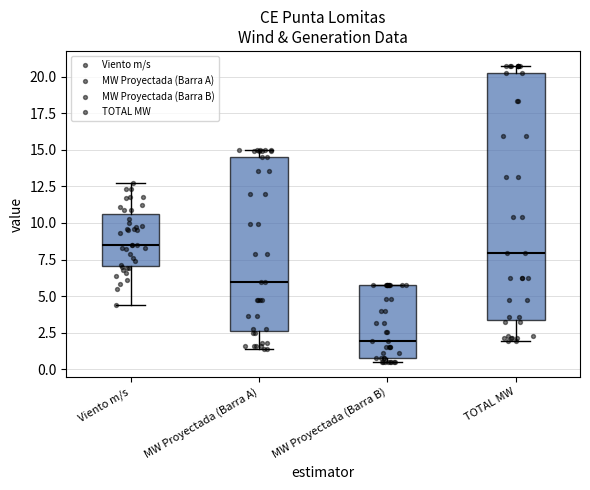

Reading left to right, read every box against the y-axis: the position of its median line, the range the box covers, and the ends of its whiskers. The values are not printed on the chart, so give them approximately, as read against the axis.

Viento m/s: median 8.5, box 7.0 to 10.5, whiskers 4.5 to 12.5
MW Proyectada (Barra A): median 6.0, box 2.5 to 14.5, whiskers 1.5 to 15.0
MW Proyectada (Barra B): median 2.0, box 1.0 to 6.0, whiskers 0.5 to 6.0
TOTAL MW: median 8.0, box 3.5 to 20.0, whiskers 2.0 to 20.5